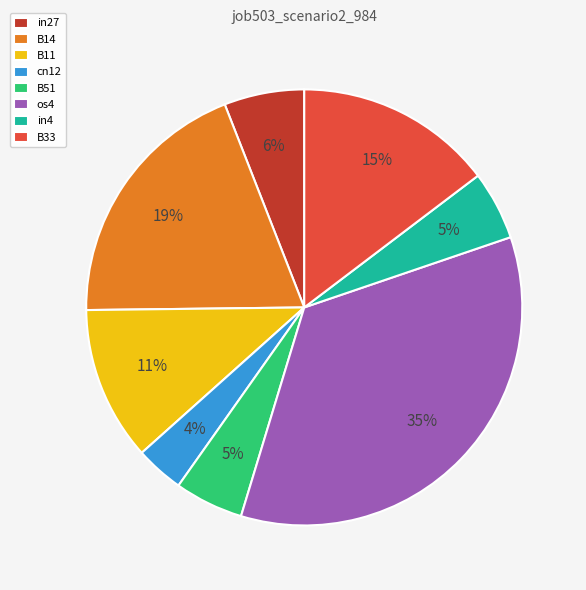

True or false: in4 accounts for 1% of the total.

False